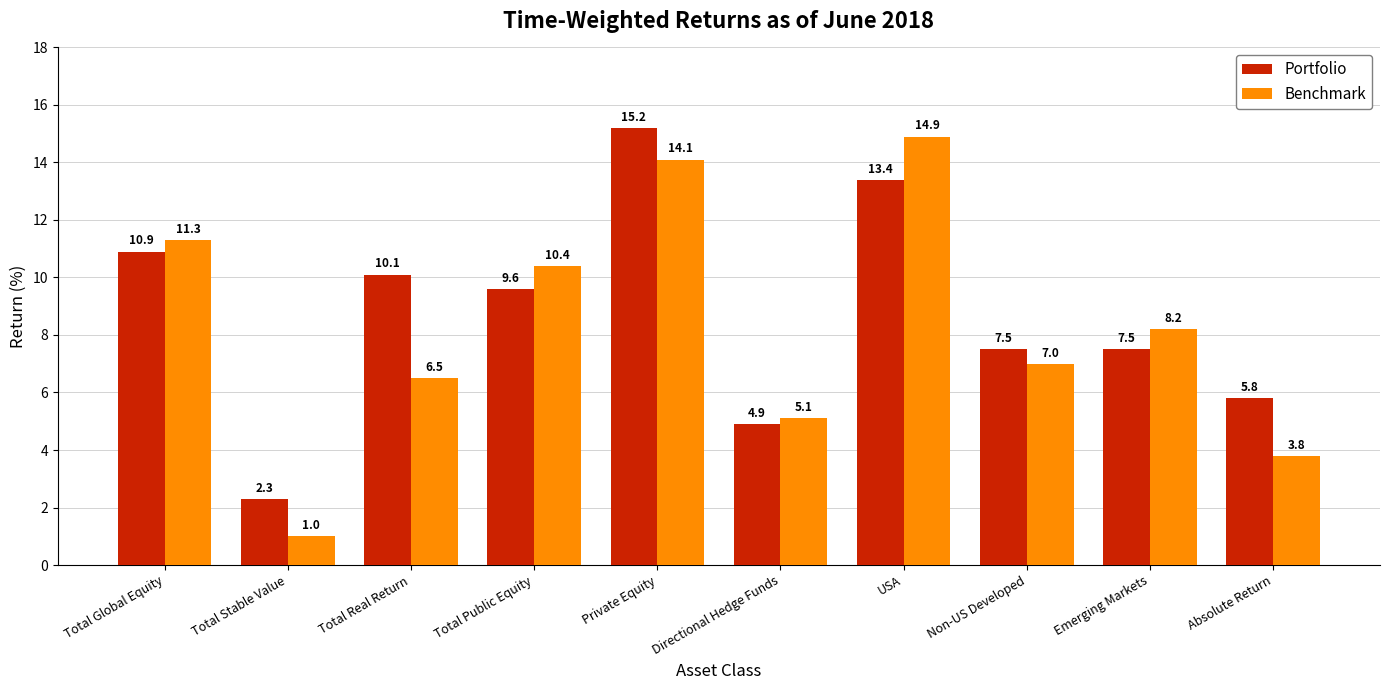

Reading left to right, list all the values displayed in this chart.

Portfolio: Total Global Equity=10.9	Total Stable Value=2.3	Total Real Return=10.1	Total Public Equity=9.6	Private Equity=15.2	Directional Hedge Funds=4.9	USA=13.4	Non-US Developed=7.5	Emerging Markets=7.5	Absolute Return=5.8
Benchmark: Total Global Equity=11.3	Total Stable Value=1.0	Total Real Return=6.5	Total Public Equity=10.4	Private Equity=14.1	Directional Hedge Funds=5.1	USA=14.9	Non-US Developed=7.0	Emerging Markets=8.2	Absolute Return=3.8